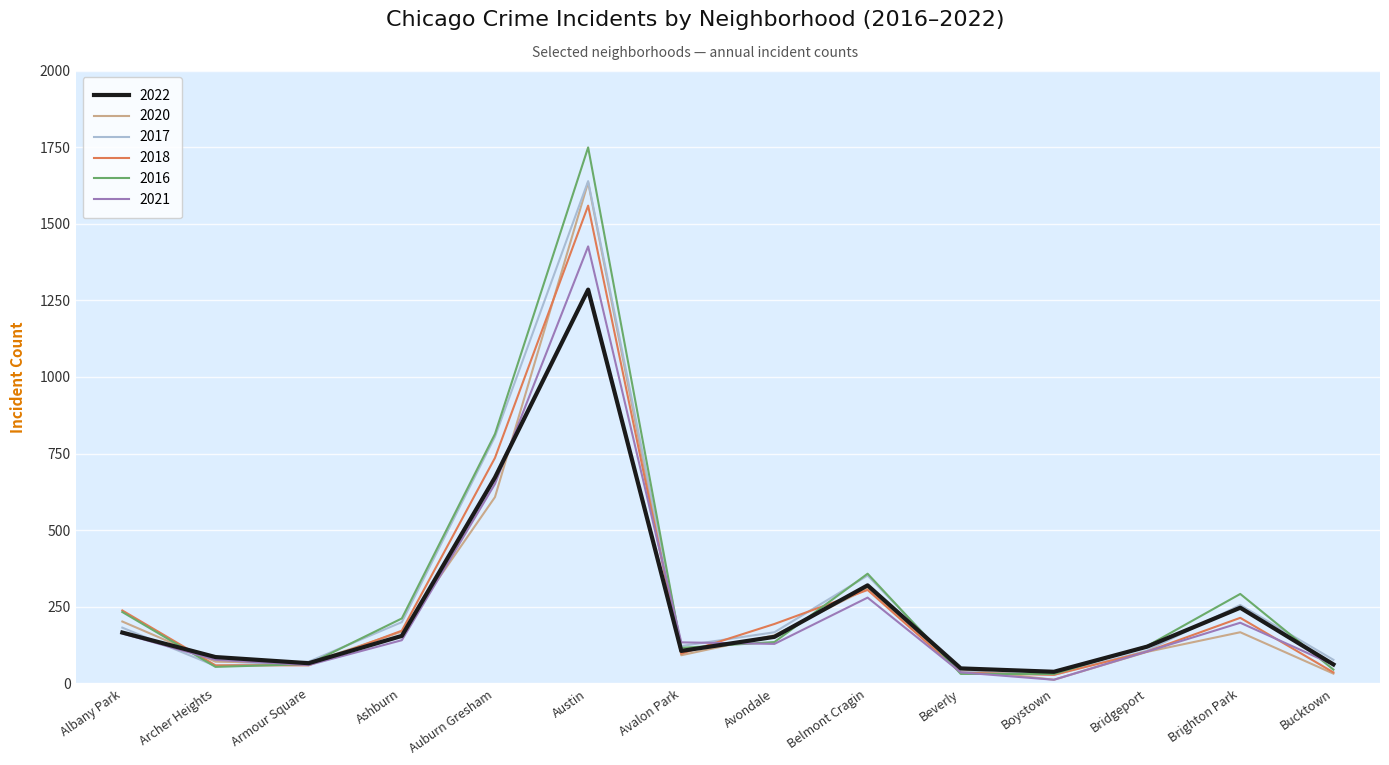

Which series changed the most between Austin and Bridgeport?

2016